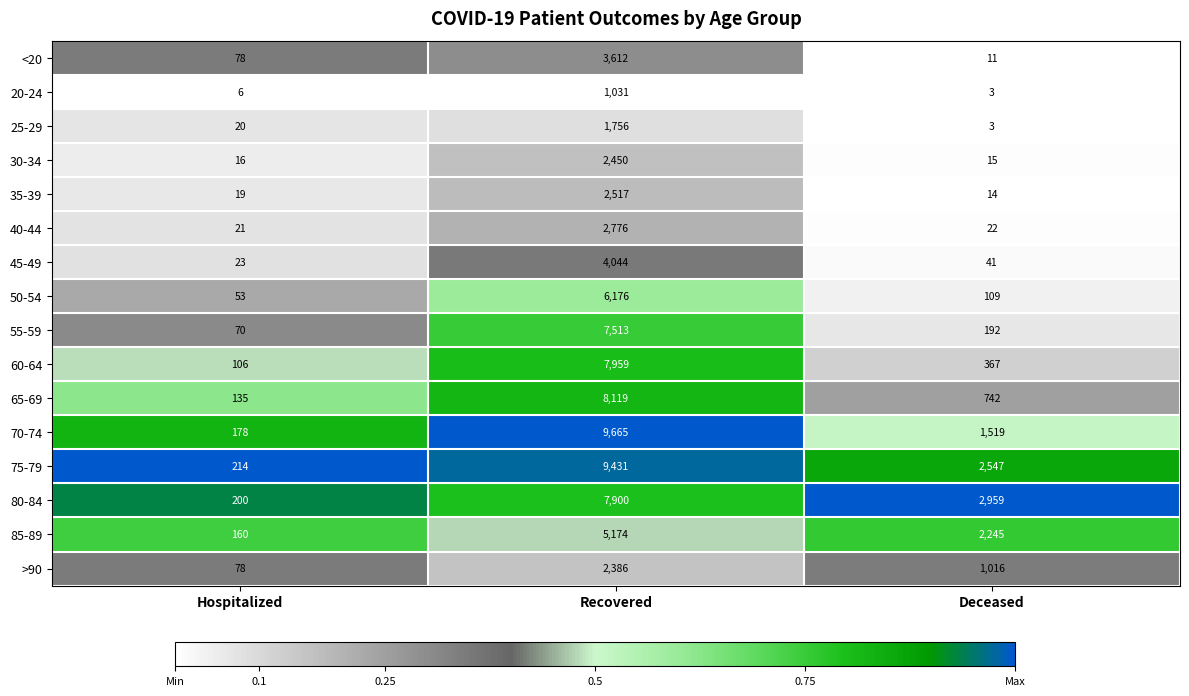

How many categories are shown in the chart?

3